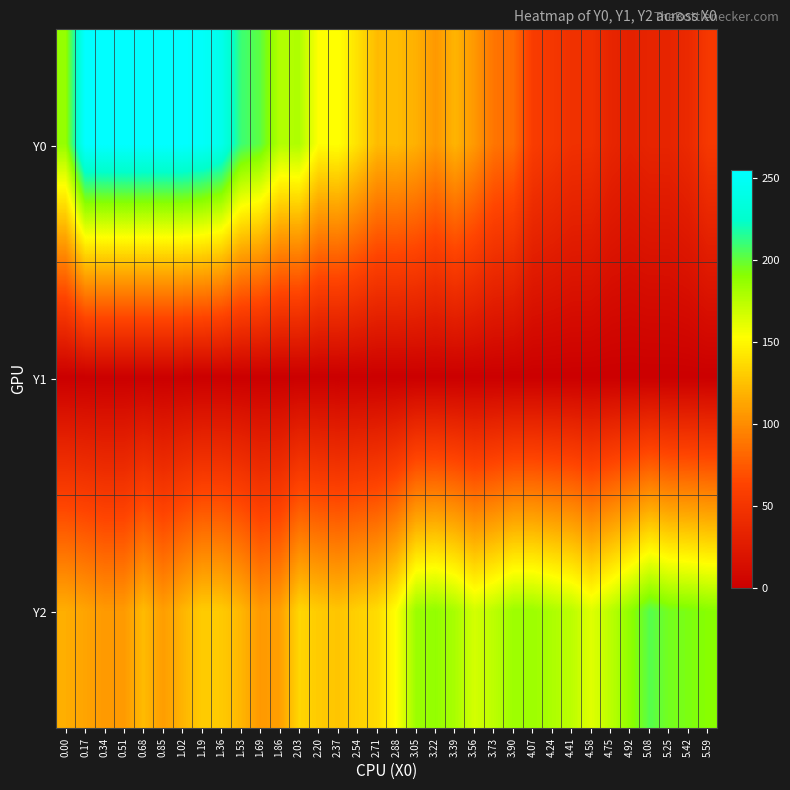

What is the total value across all series at 2.20?

282.4